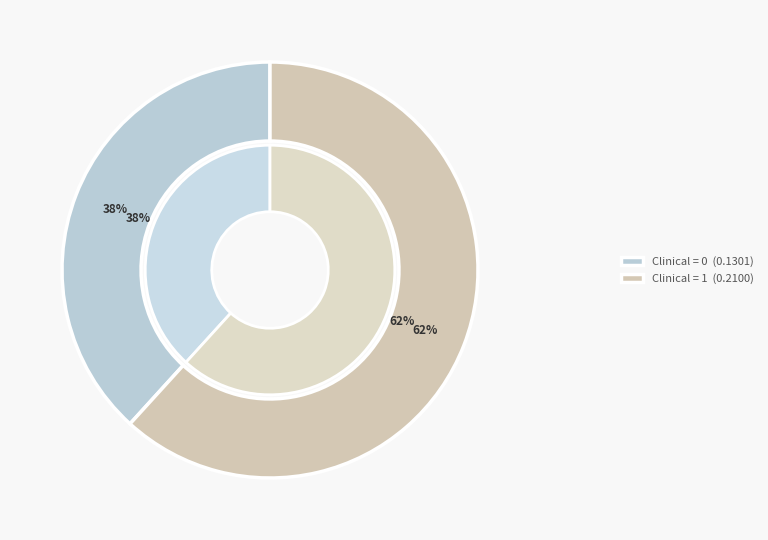

What is the majority slice?

Clinical=1